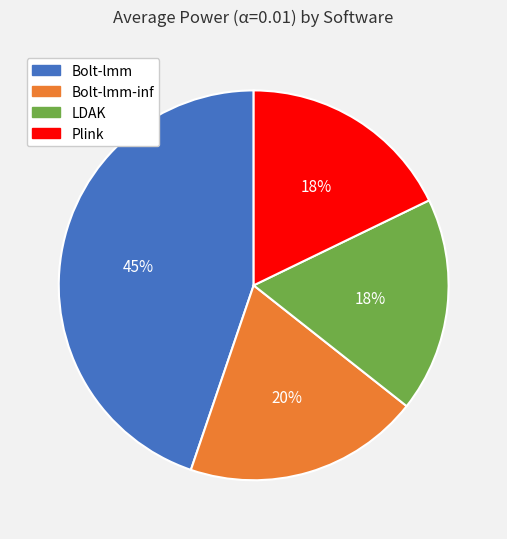

Is there a majority slice in this chart?

No